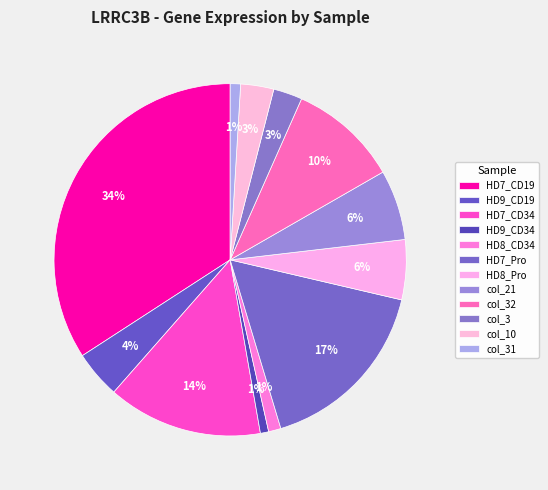

Is HD8_CD34 the majority of the pie?

No